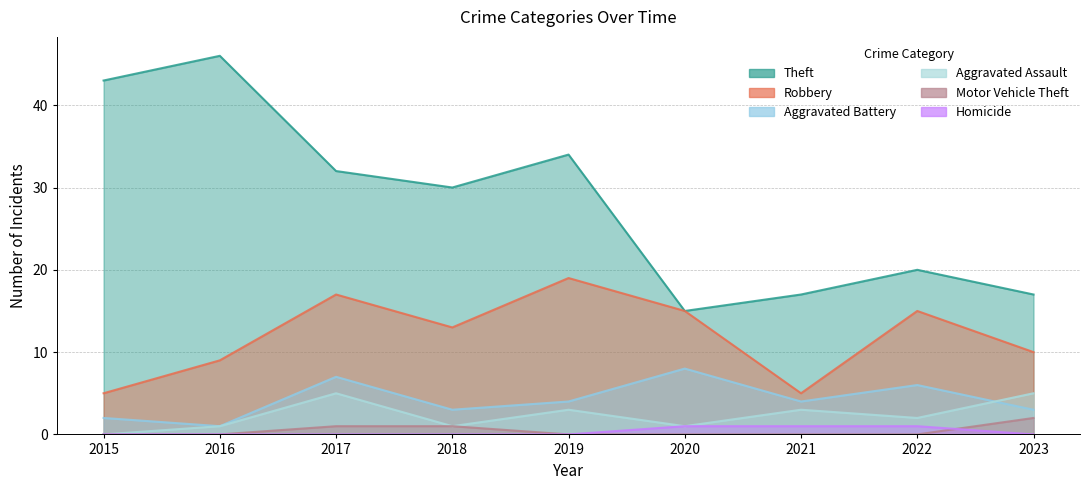

Reading left to right, extract all data points from this chart.

Theft: 2015=43	2016=46	2017=32	2018=30	2019=34	2020=15	2021=17	2022=20	2023=17
Robbery: 2015=5	2016=9	2017=17	2018=13	2019=19	2020=15	2021=5	2022=15	2023=10
Aggravated Battery: 2015=2	2016=1	2017=7	2018=3	2019=4	2020=8	2021=4	2022=6	2023=3
Aggravated Assault: 2015=0	2016=1	2017=5	2018=1	2019=3	2020=1	2021=3	2022=2	2023=5
Motor Vehicle Theft: 2015=0	2016=0	2017=1	2018=1	2019=0	2020=0	2021=0	2022=0	2023=2
Homicide: 2015=0	2016=0	2017=0	2018=0	2019=0	2020=1	2021=1	2022=1	2023=0